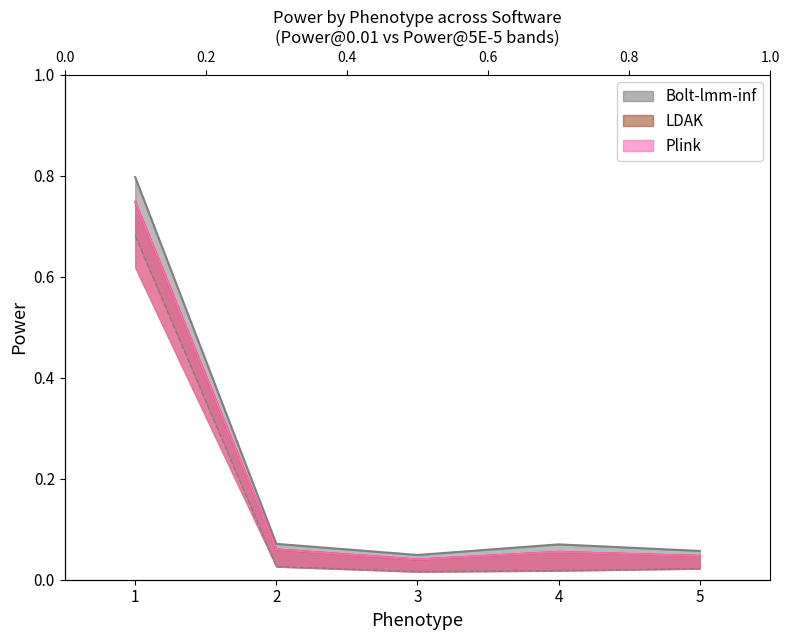

What is the sum of the Bolt-lmm-inf Power 0.01 values at 4 and 2?

0.1